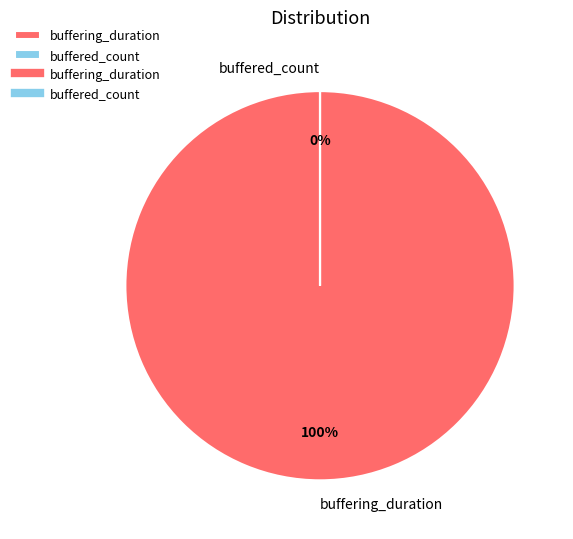

How many slices are in this pie chart?

2